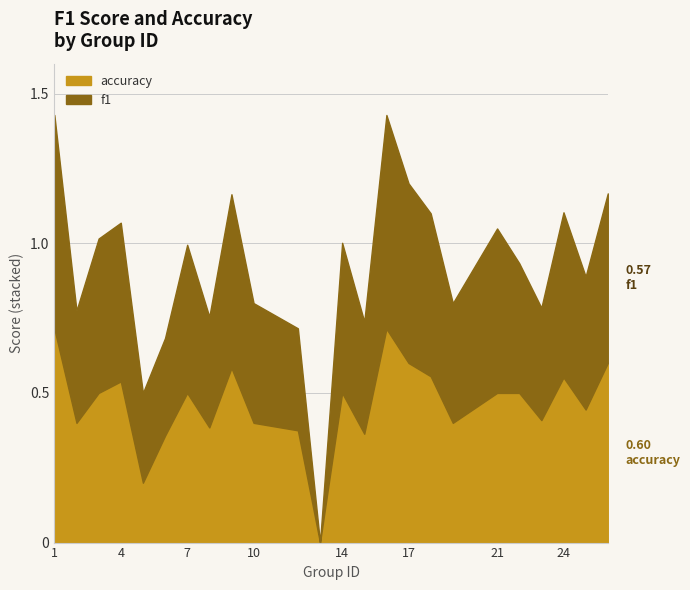

Which series ends up on top after the final intersection of accuracy and f1?

accuracy